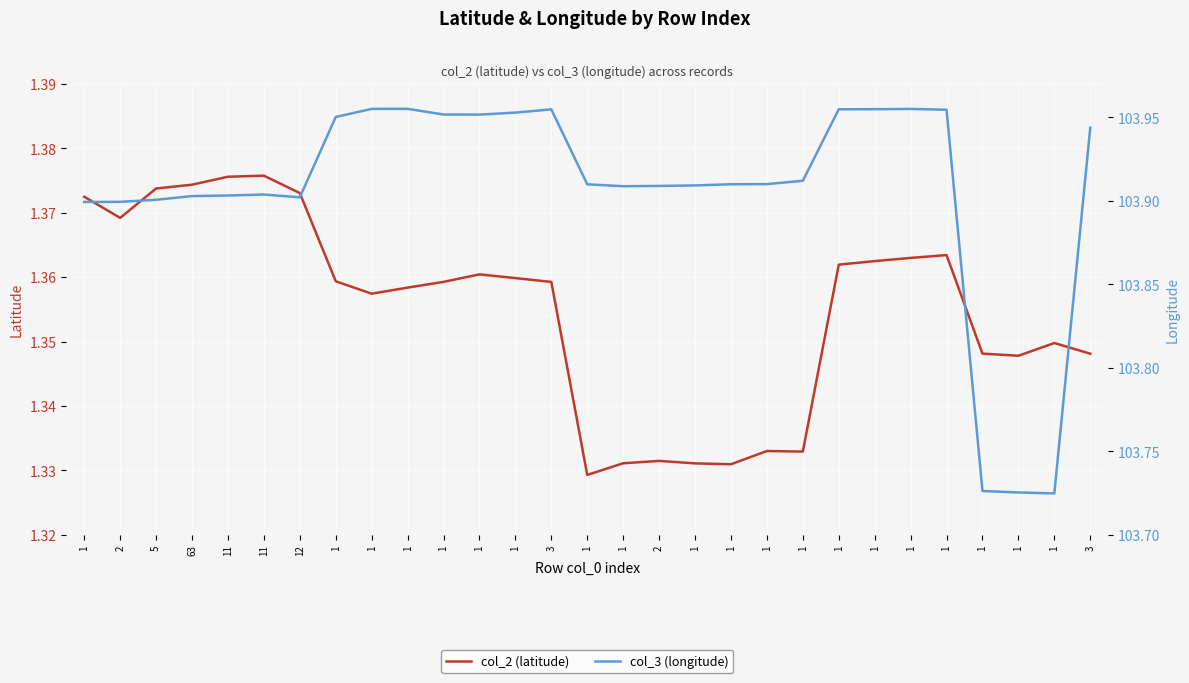

Between 1 and 1, which is larger?

1